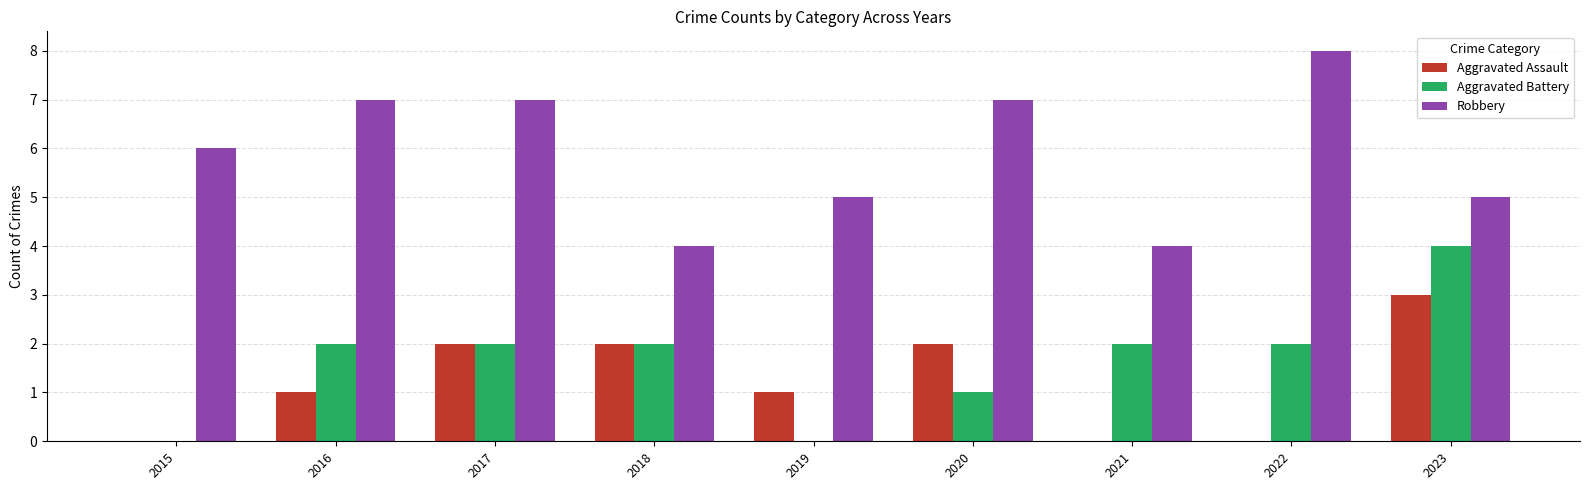

Which series has the largest total across all categories?

Robbery